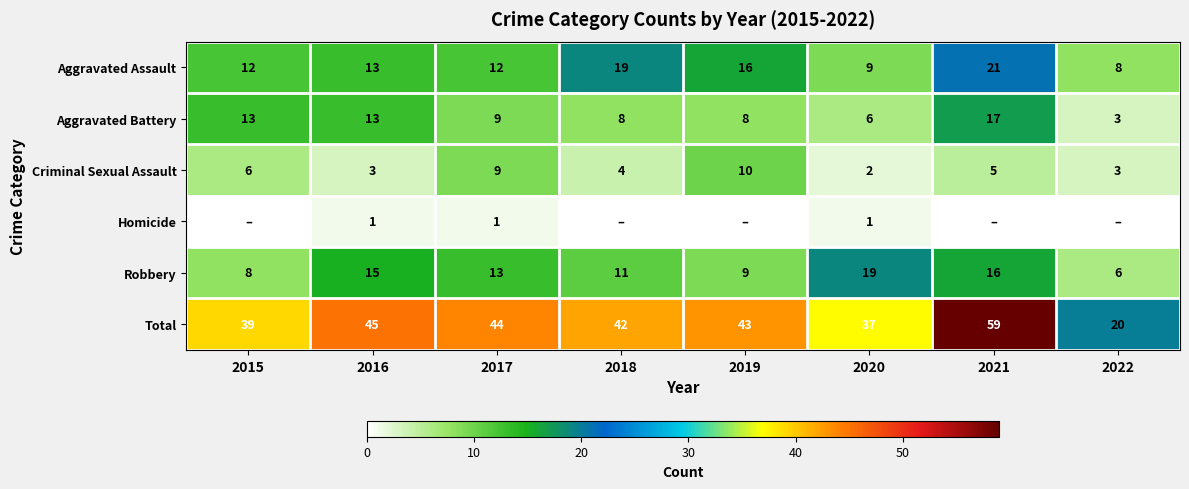

What value does the Robbery series have at 2017, to the nearest 5?

15